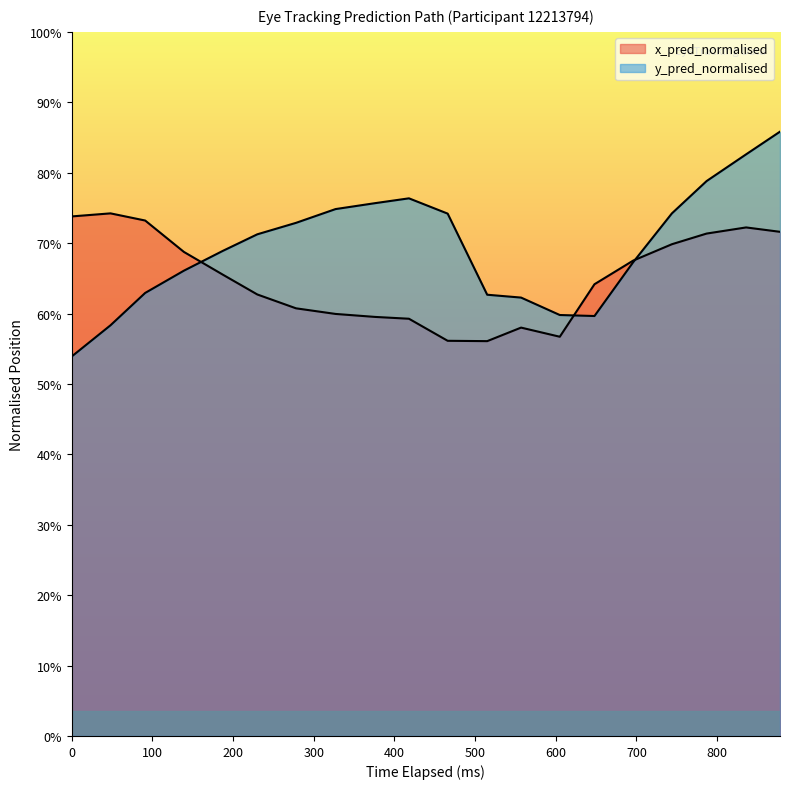

What is the maximum value shown in the chart?

0.9